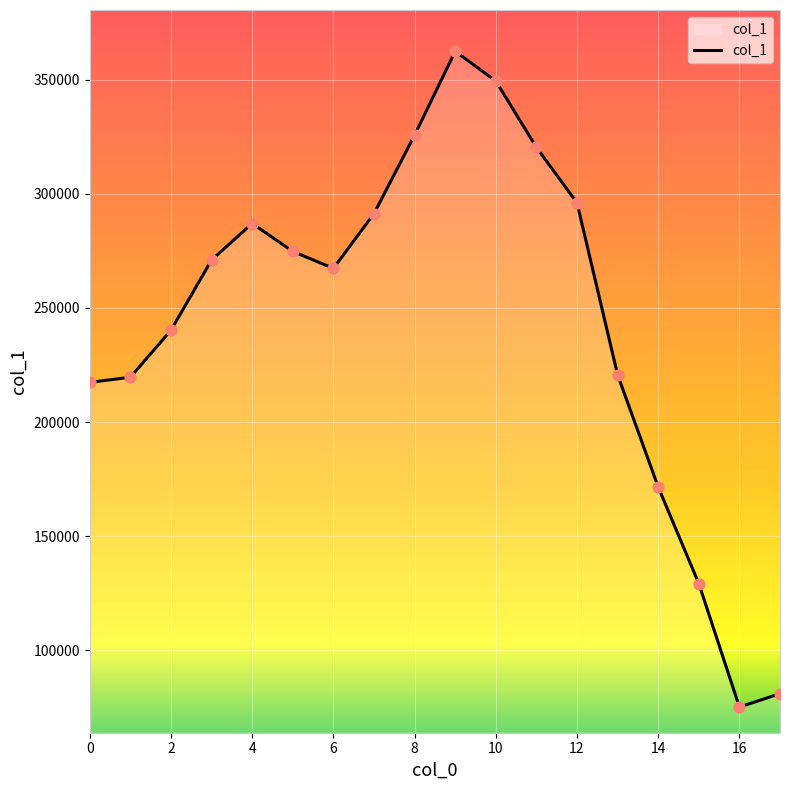

What is the minimum value shown in the chart?

75115